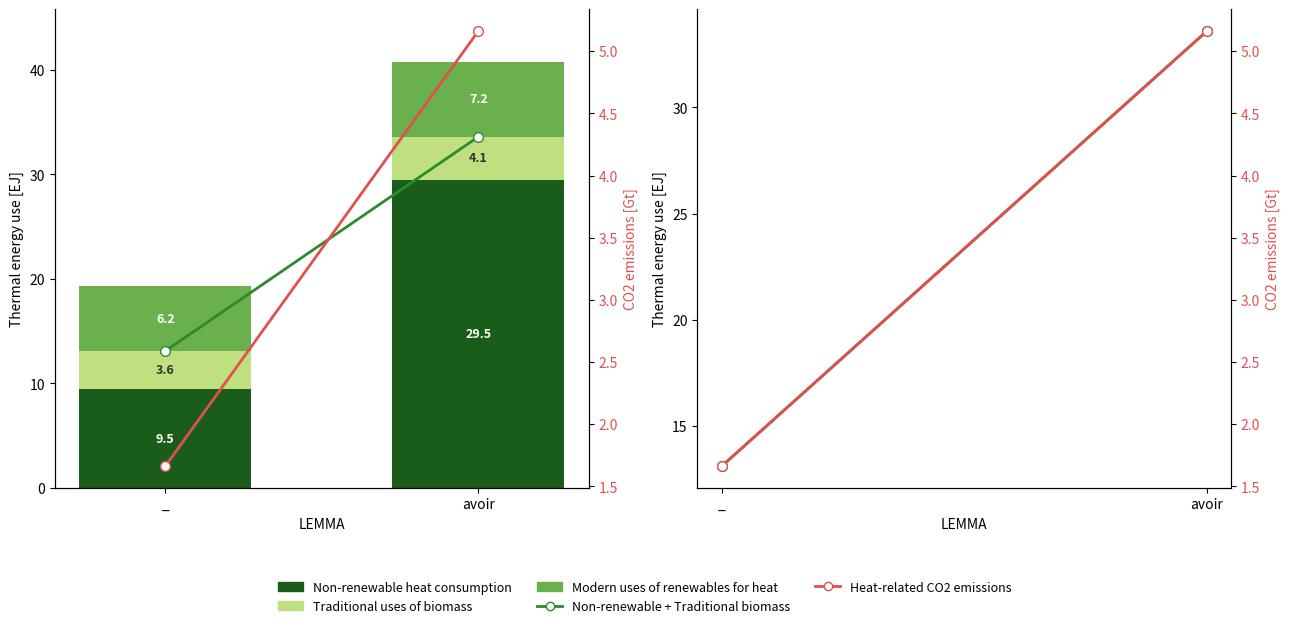

What is the spread (max minus min) of values at avoir?

29.5